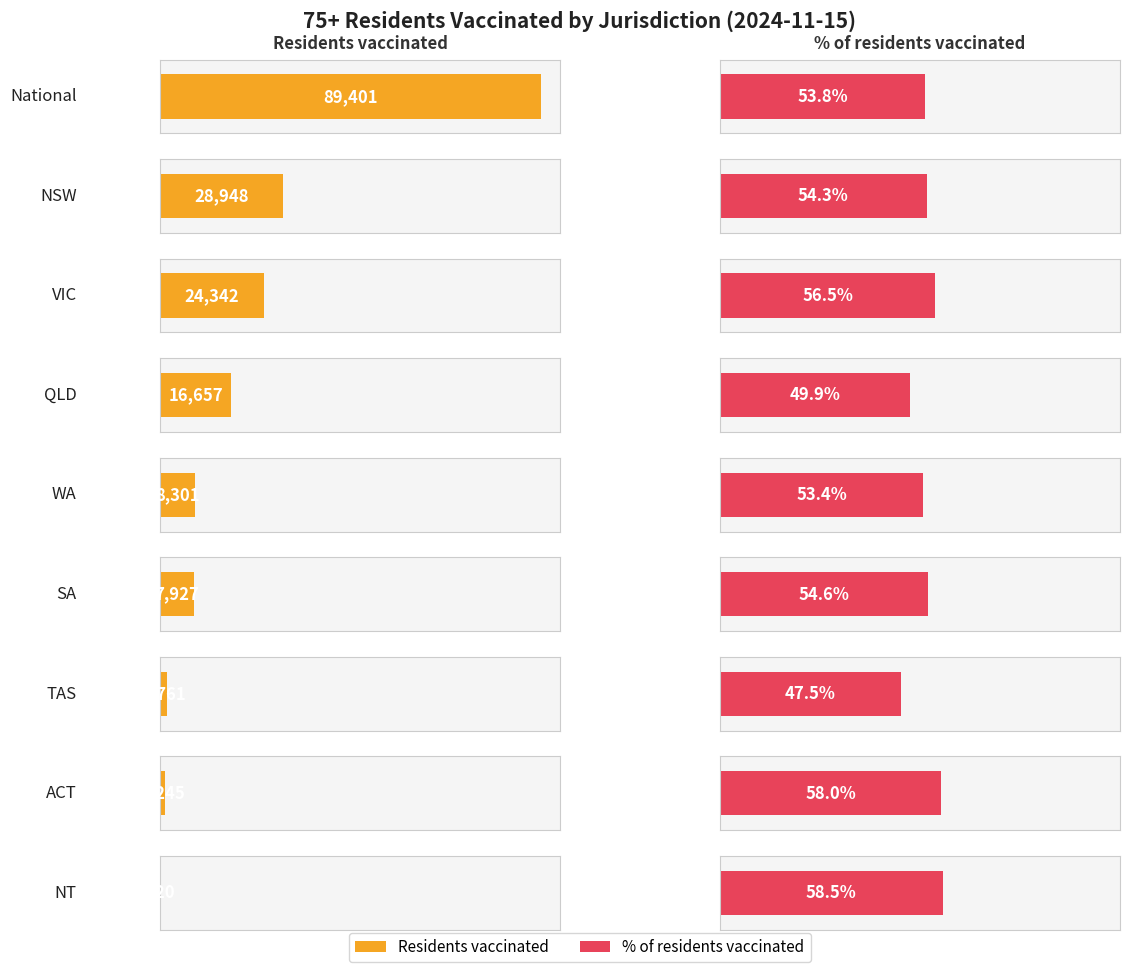

True or false: % of residents vaccinated has a value of 81.6 at SA.

False